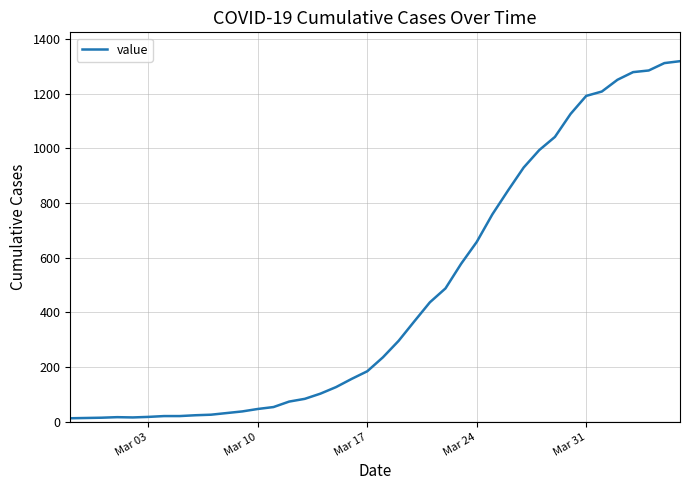

What is the maximum value shown in the chart?

1319